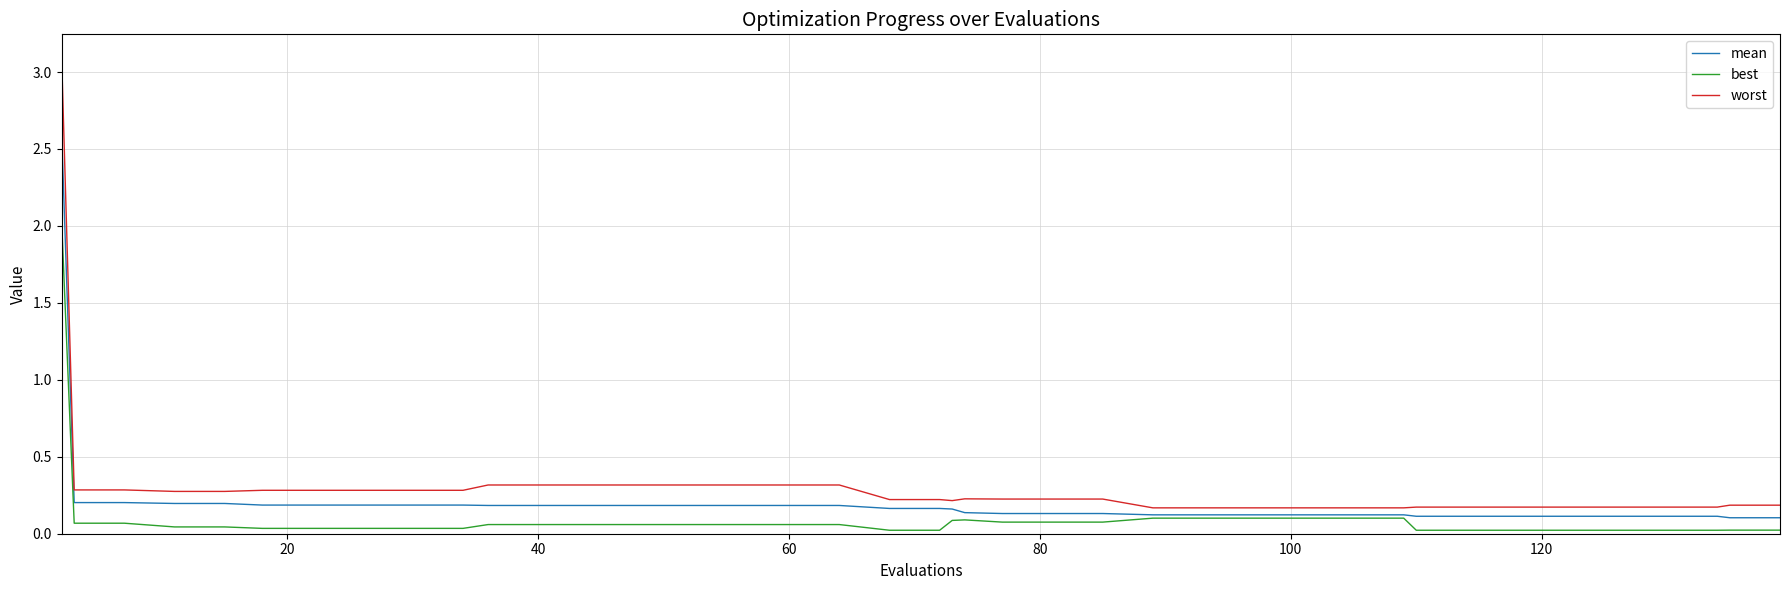

Which series has the largest range (max minus min)?

worst